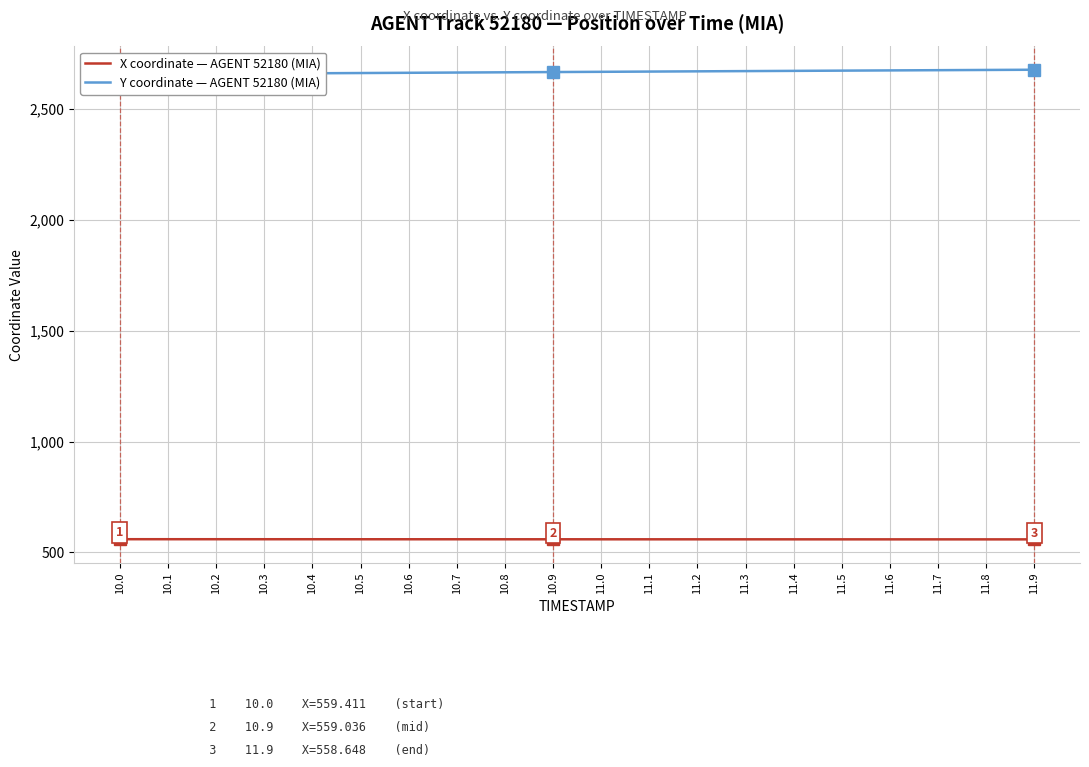

What is the average value of the Y series?

2666.6